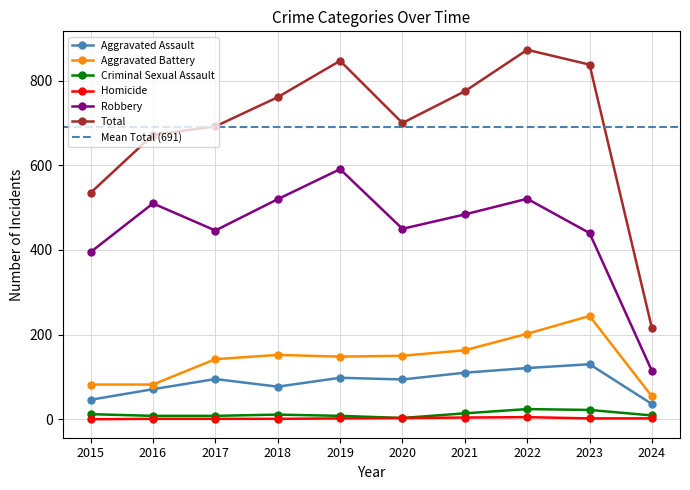

What is the difference between the highest and lowest values at 2021?

771